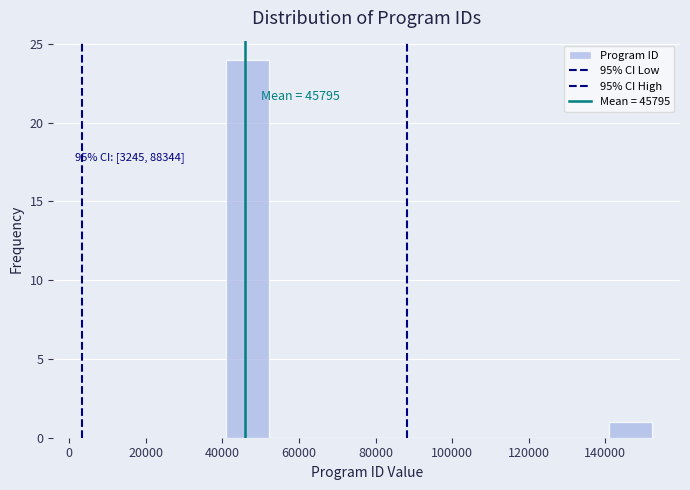

Over which range of the x-axis is the bar tallest?

42000 to 52000